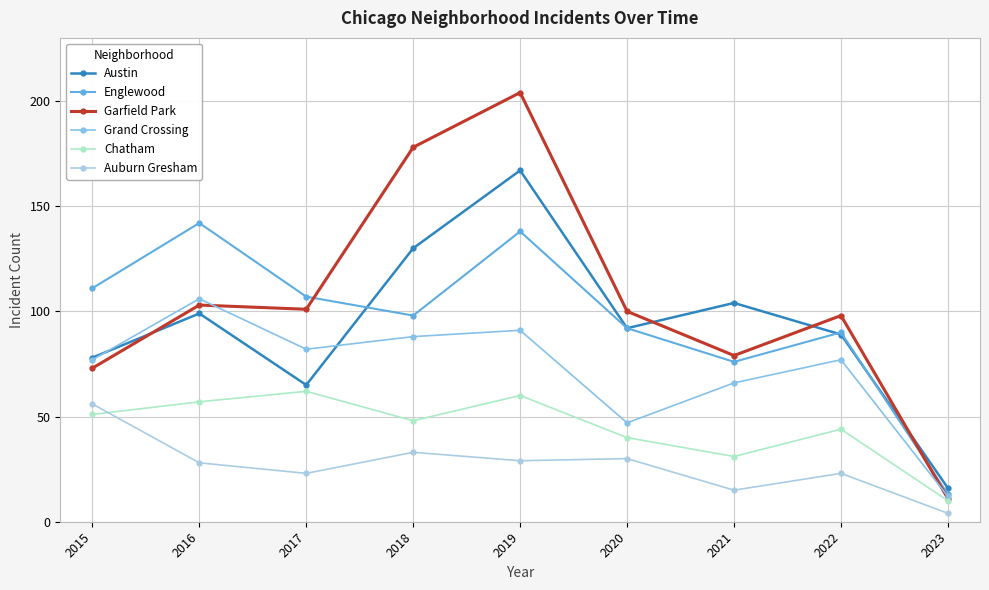

What is the value of the Grand Crossing point at the 4th from the left?

88